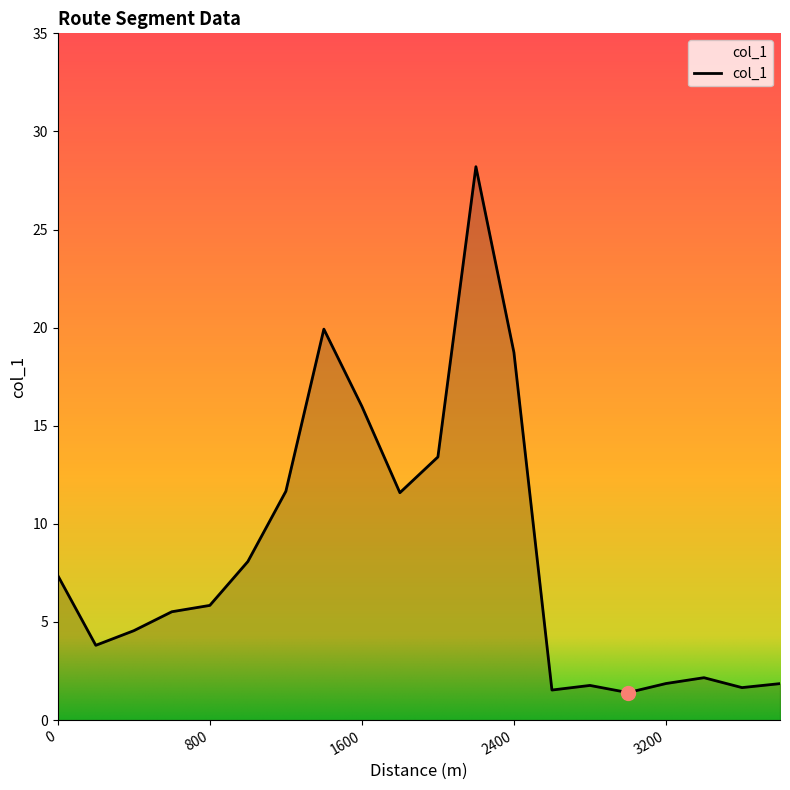

What is the difference between the second highest and second lowest values?

18.4